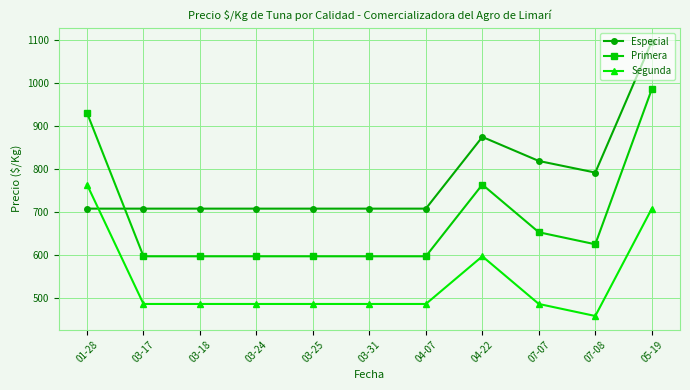

Is this an area chart (filled region under the line)?

No